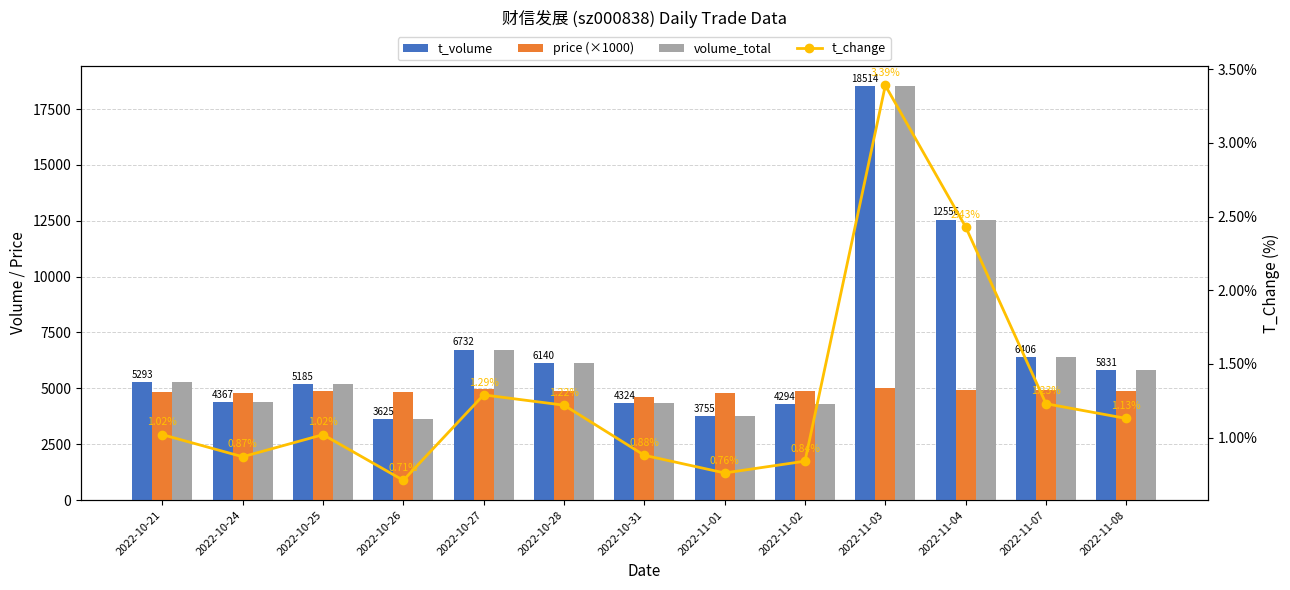

Reading right to left, extract all data points from this chart.

t_volume: 2022-11-08=5831.0	2022-11-07=6406.0	2022-11-04=12556.0	2022-11-03=18514.0	2022-11-02=4294.0	2022-11-01=3755.0	2022-10-31=4324.0	2022-10-28=6140.0	2022-10-27=6732.0	2022-10-26=3625.0	2022-10-25=5185.0	2022-10-24=4367.0	2022-10-21=5293.0
price (×1000): 2022-11-08=4870.0	2022-11-07=4940.0	2022-11-04=4920.0	2022-11-03=5030.0	2022-11-02=4860.0	2022-11-01=4770.0	2022-10-31=4630.0	2022-10-28=4870.0	2022-10-27=4980.0	2022-10-26=4830.0	2022-10-25=4860.0	2022-10-24=4780.0	2022-10-21=4830.0
volume_total: 2022-11-08=5831.0	2022-11-07=6406.0	2022-11-04=12556.0	2022-11-03=18514.0	2022-11-02=4294.0	2022-11-01=3755.0	2022-10-31=4324.0	2022-10-28=6140.0	2022-10-27=6732.0	2022-10-26=3625.0	2022-10-25=5185.0	2022-10-24=4367.0	2022-10-21=5293.0
t_change: 2022-11-08=1.1	2022-11-07=1.2	2022-11-04=2.4	2022-11-03=3.4	2022-11-02=0.8	2022-11-01=0.8	2022-10-31=0.9	2022-10-28=1.2	2022-10-27=1.3	2022-10-26=0.7	2022-10-25=1.0	2022-10-24=0.9	2022-10-21=1.0